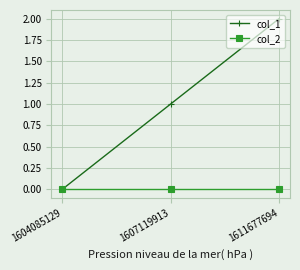

What are all the series names shown in the legend?

col_1, col_2